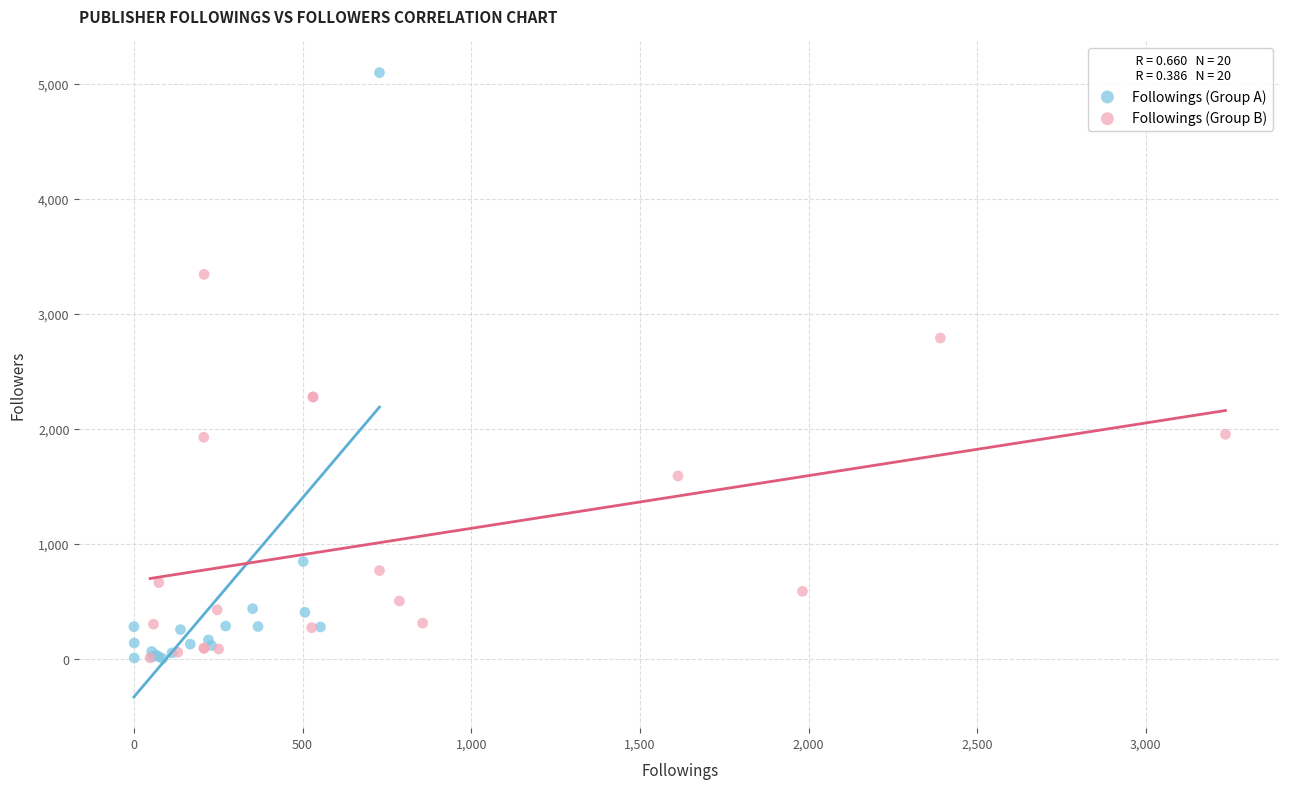

Which series has the largest Y range (max minus min)?

Followings (Group A)